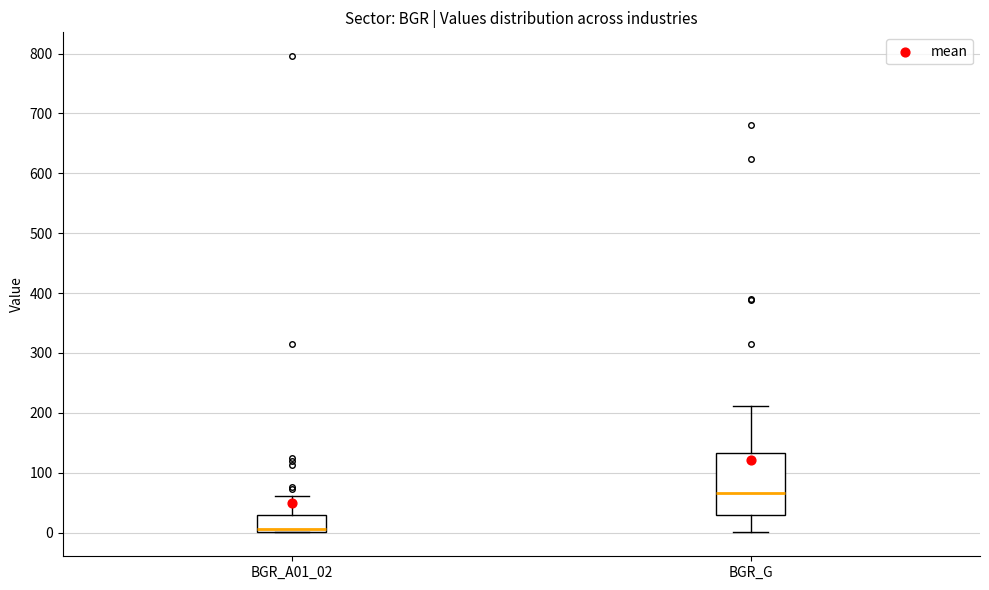

Reading left to right, read every box against the y-axis: the position of its median line, the range the box covers, and the ends of its whiskers. The values are not printed on the chart, so give them approximately, as read against the axis.

BGR_A01_02: median 10, box 0 to 30, whiskers 0 to 60
BGR_G: median 70, box 30 to 130, whiskers 0 to 210